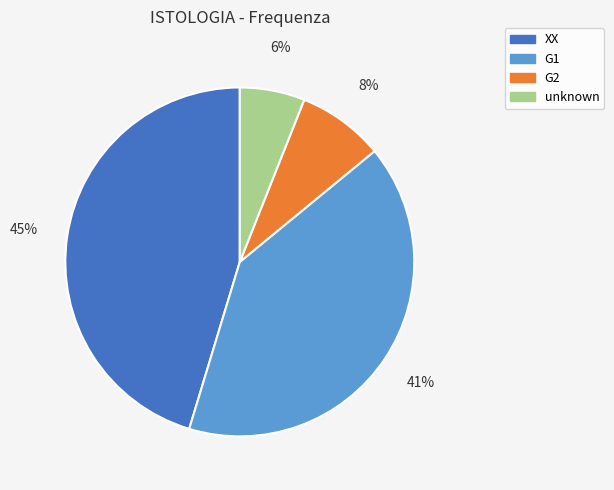

How many segments does this pie chart have?

4